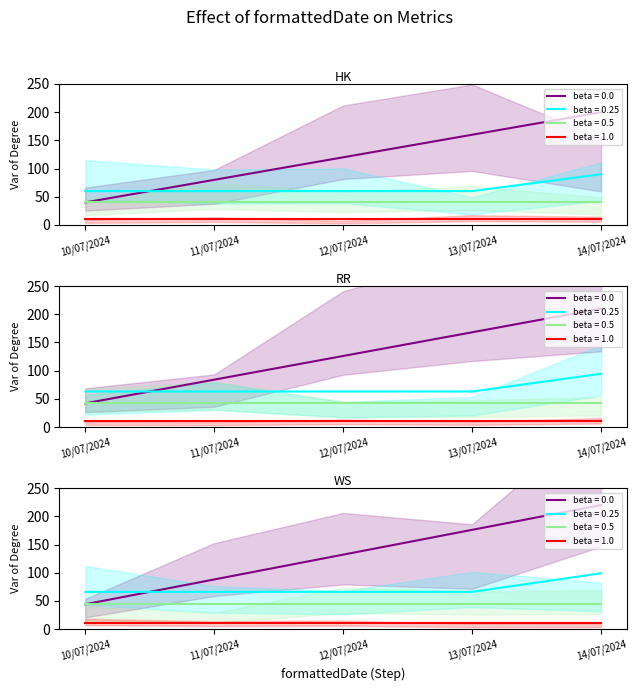

True or false: vie has more than 2 interior local peaks.

False